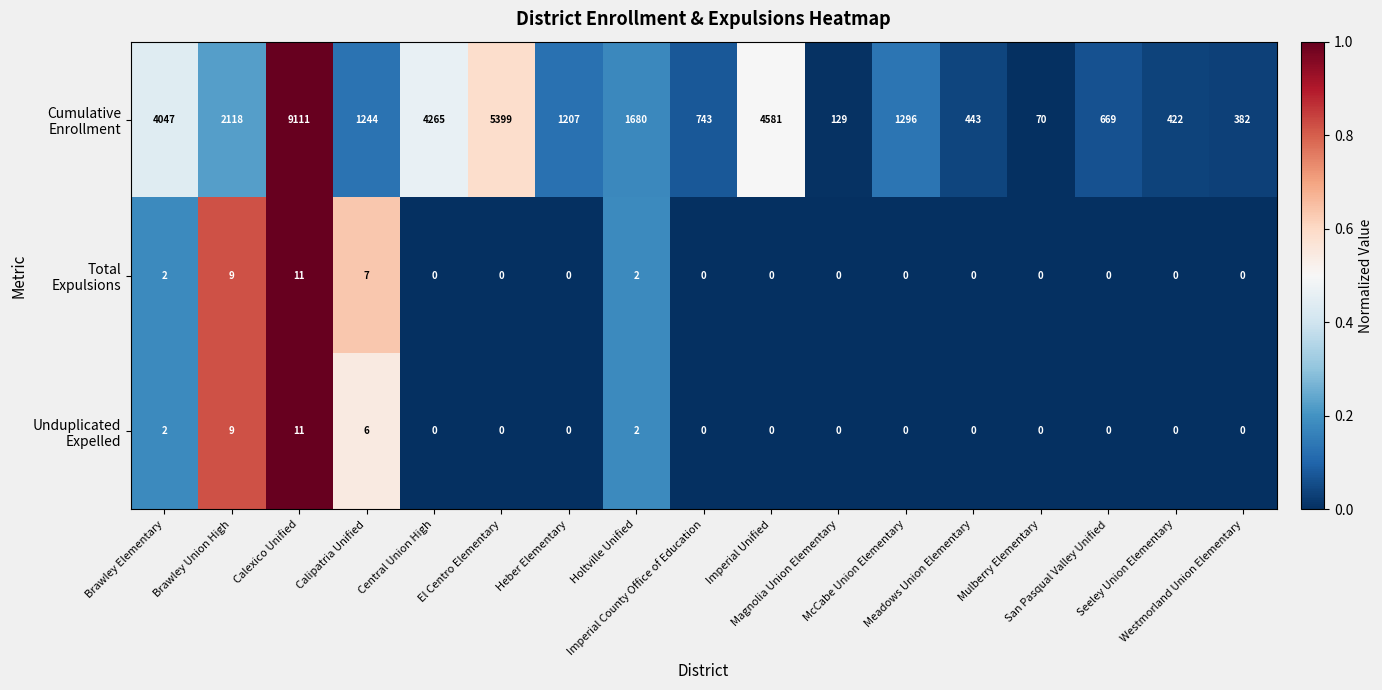

What is the maximum value shown in the chart?

9111